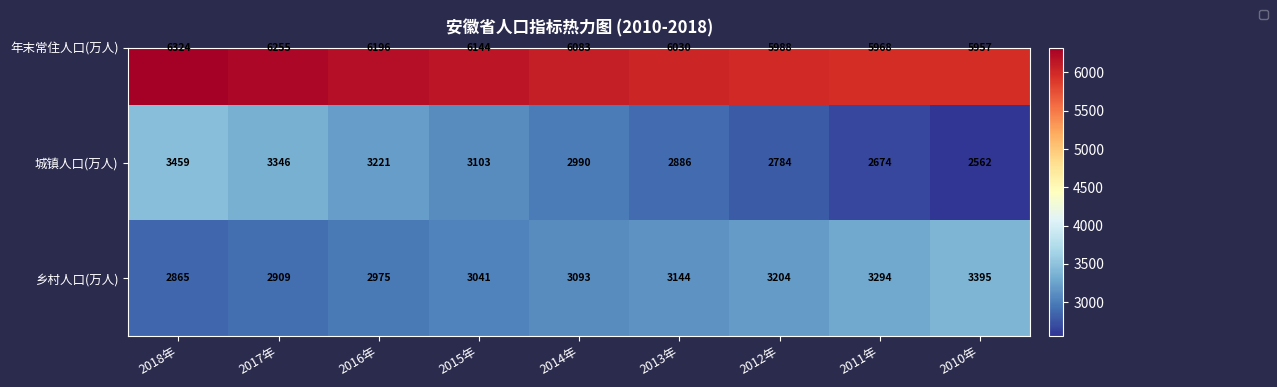

How many values exceed 3093?

4